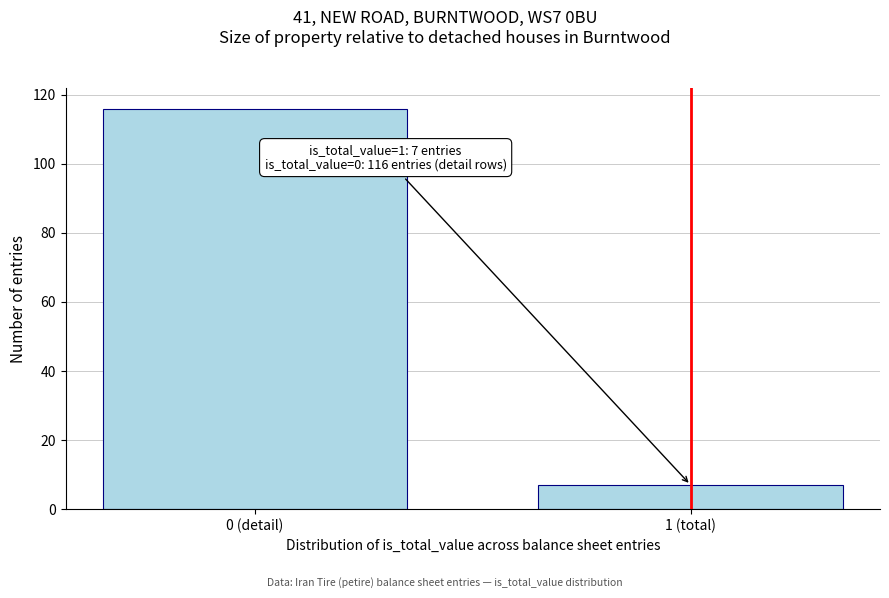

Reading left to right, list all the values displayed in this chart.

0 (detail)=116	1 (total)=7